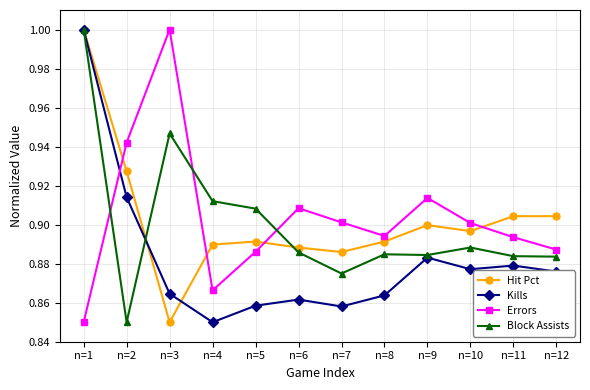

Does the chart display data point markers on the line(s)?

Yes